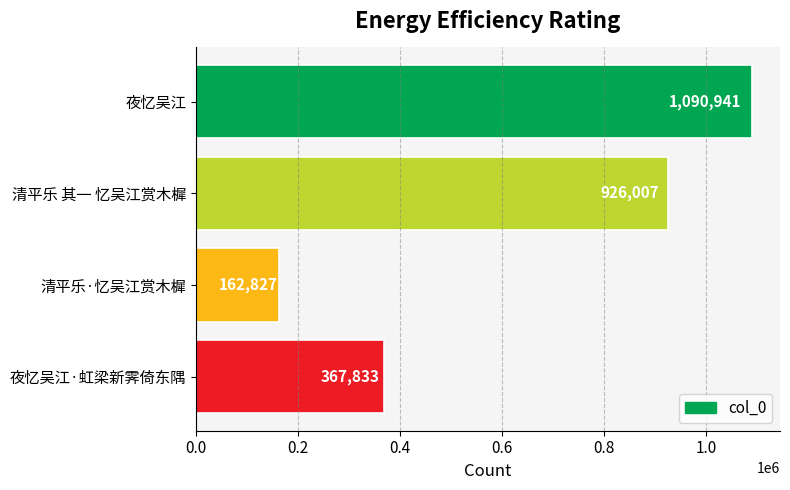

What is the average value?

636902